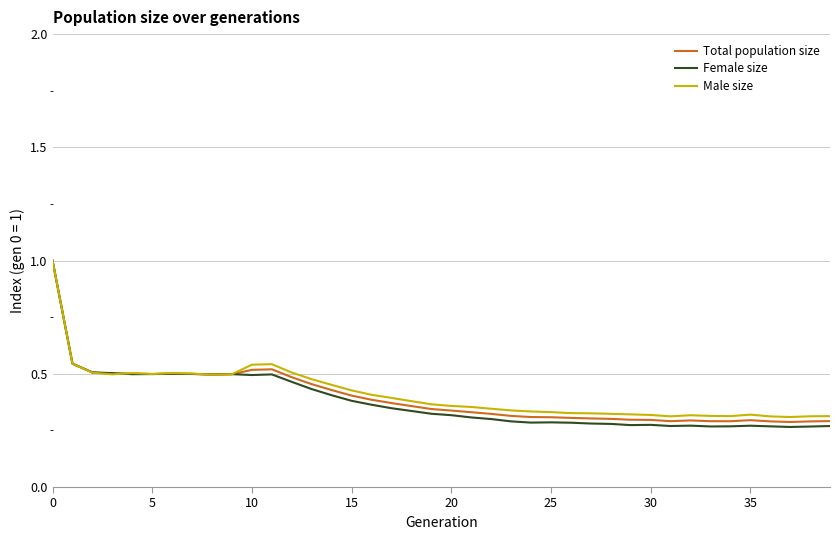

What is the highest value of the Female size series?

1.0